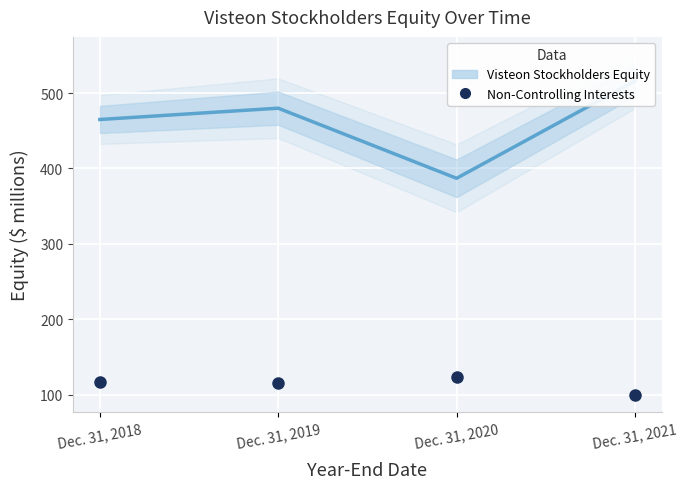

Between Dec. 31, 2018 and Dec. 31, 2019, which is larger?

Dec. 31, 2019